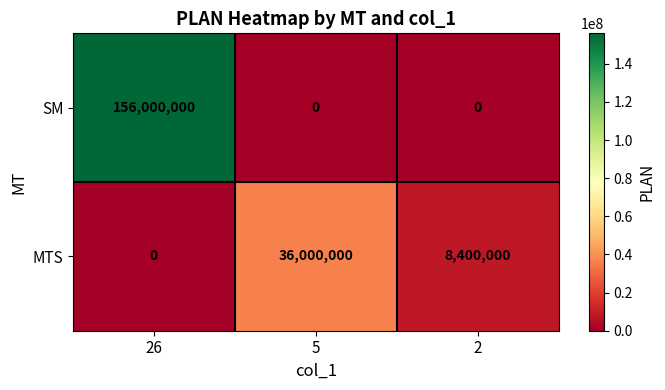

Which series has the largest total across all categories?

SM